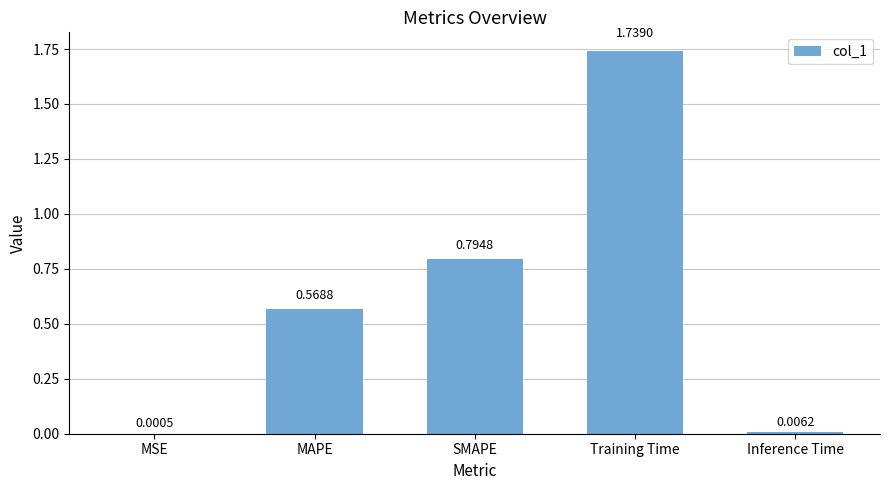

What is the change in value from MSE to MAPE?

+0.6